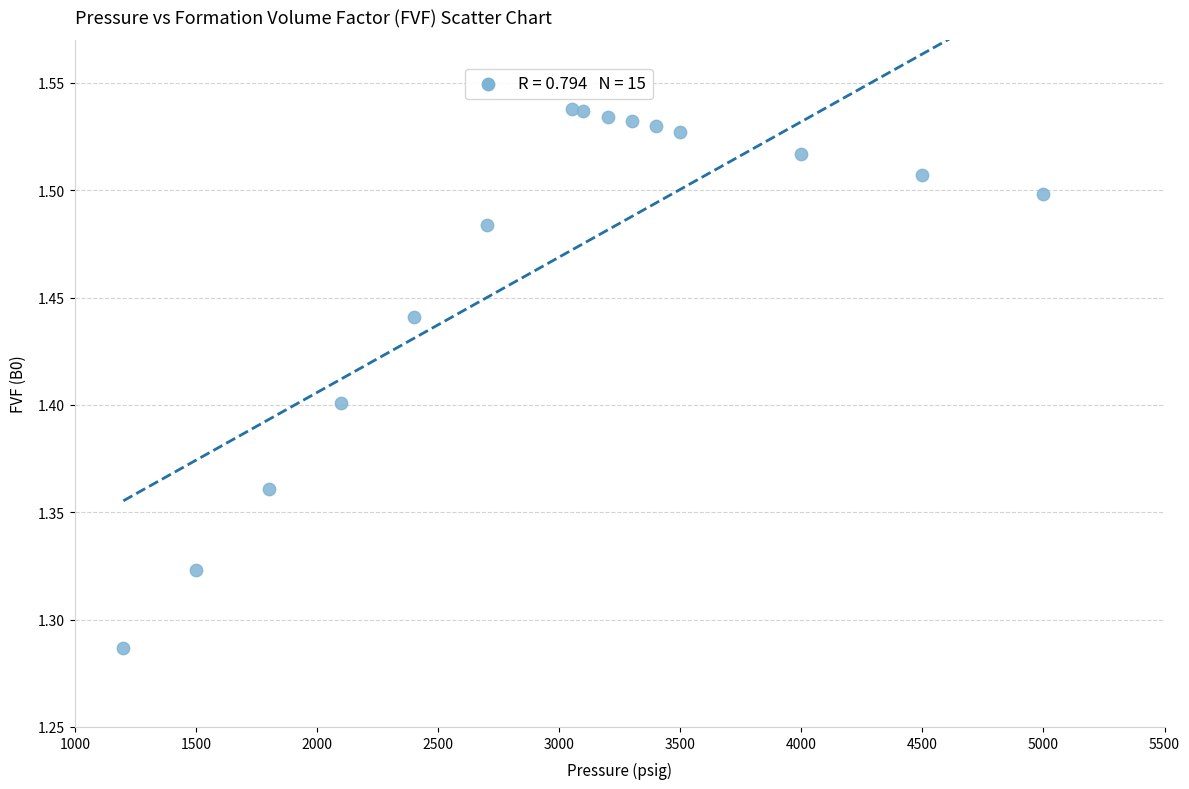

What is the range of Y values (max minus min)?

0.3